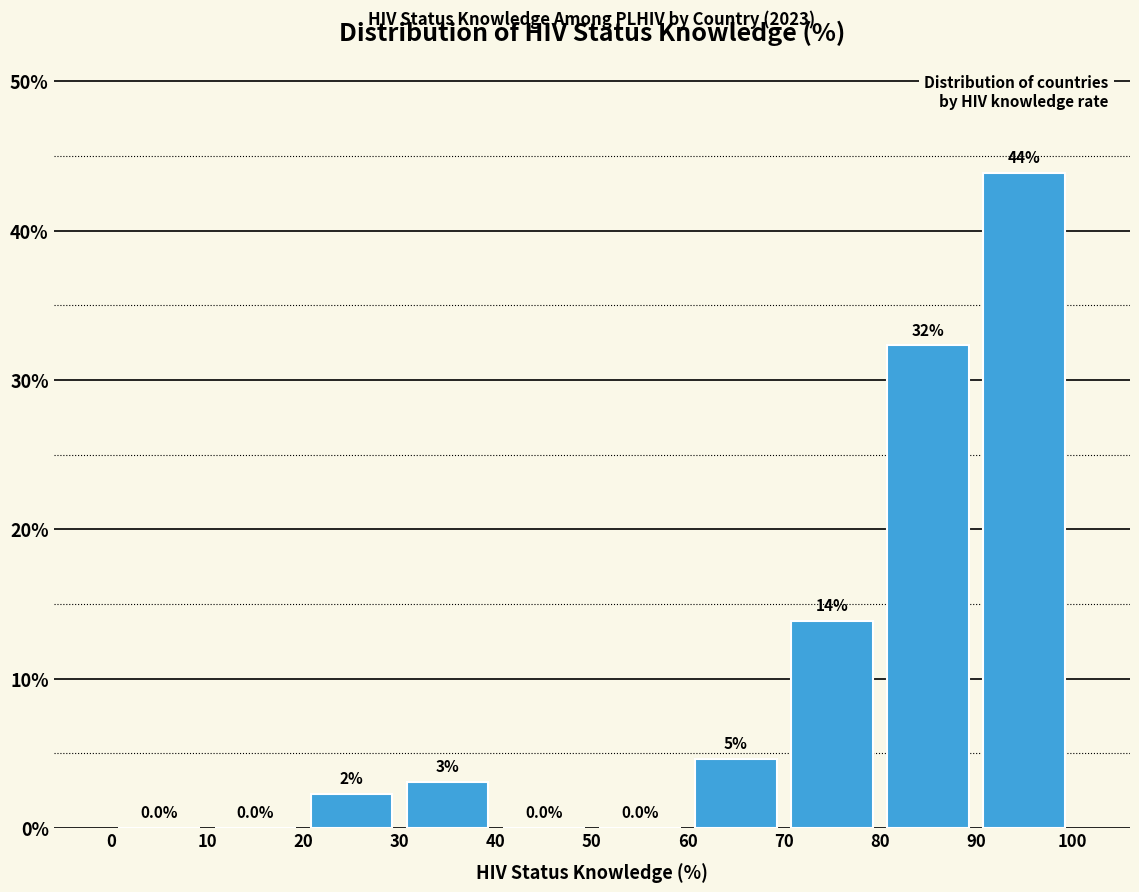

Over which range of the x-axis is the bar tallest?

90 to 100